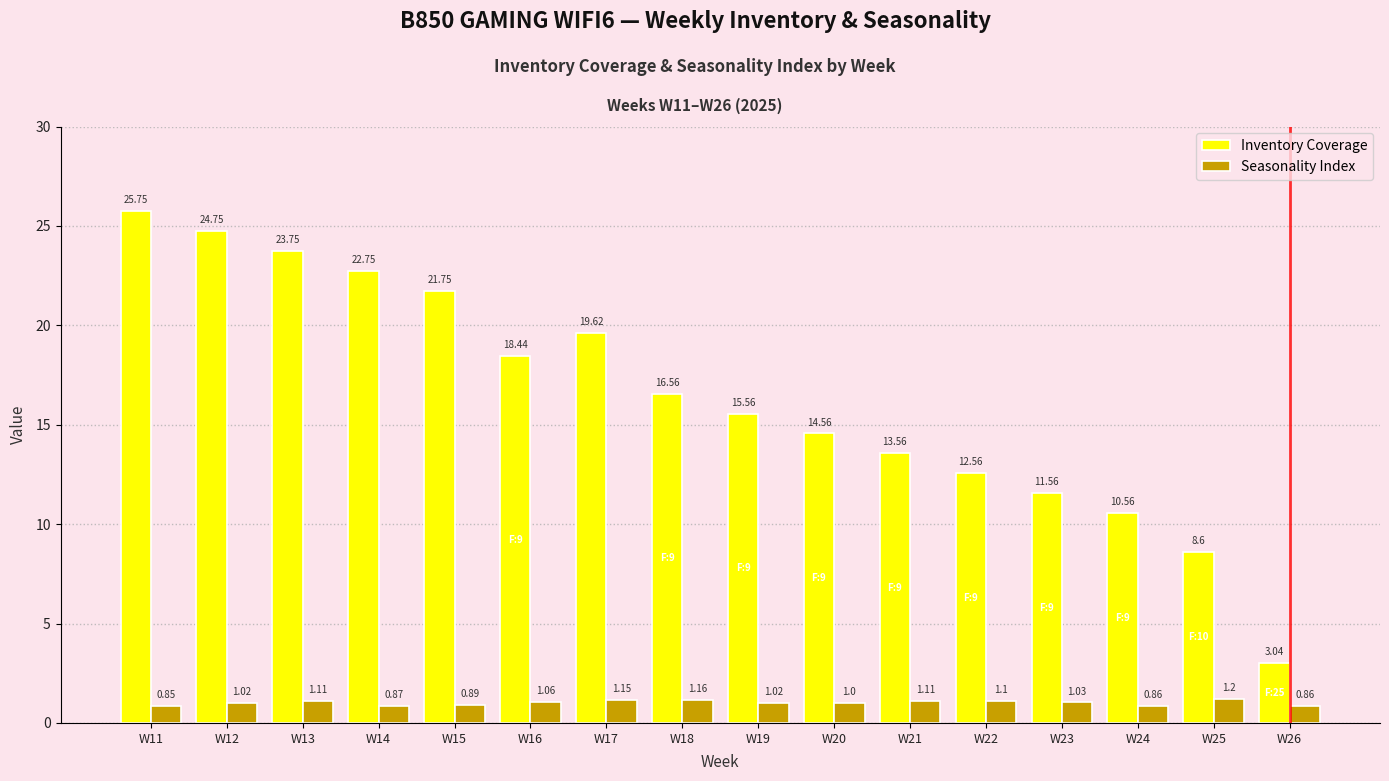

List the series in order of their peak value, lowest first.

Seasonality Index, Inventory Coverage